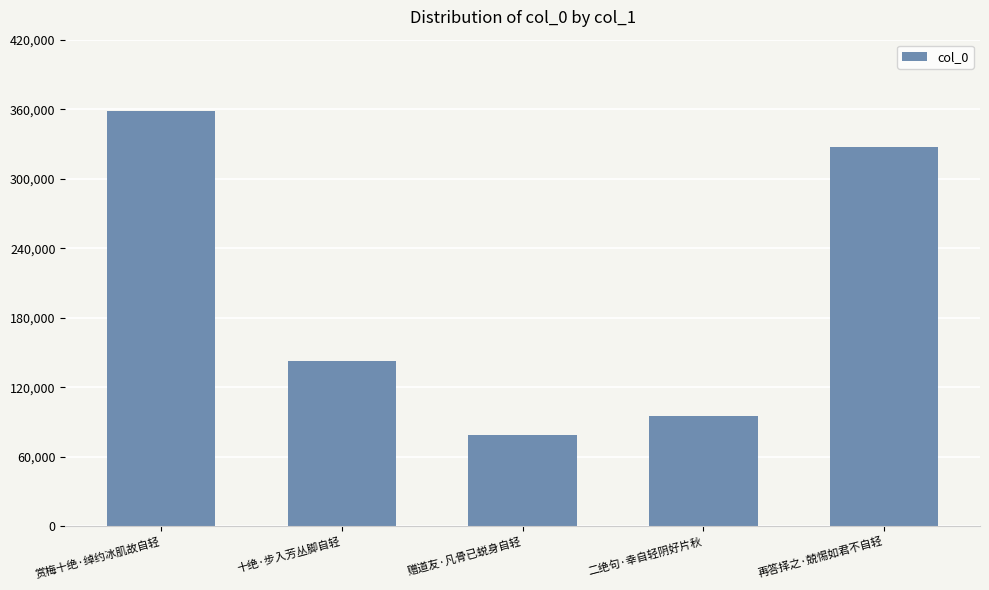

Are the bars horizontal?

No